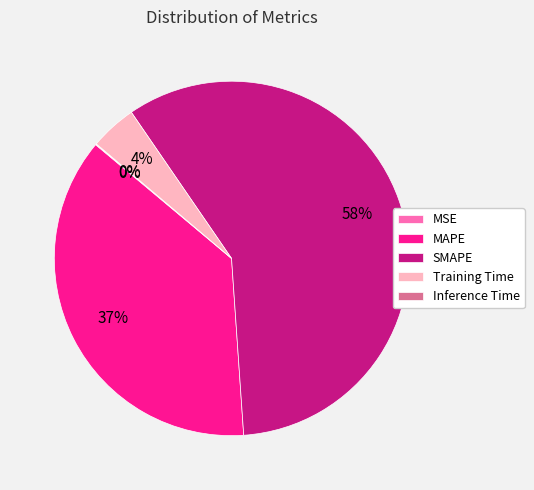

Between MAPE and Training Time, which is larger?

MAPE